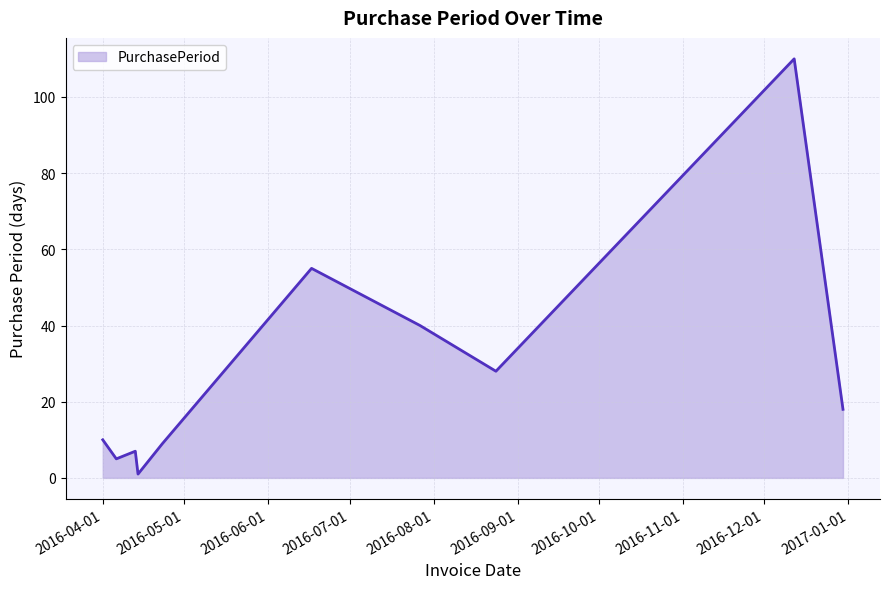

What is the maximum value shown in the chart?

110